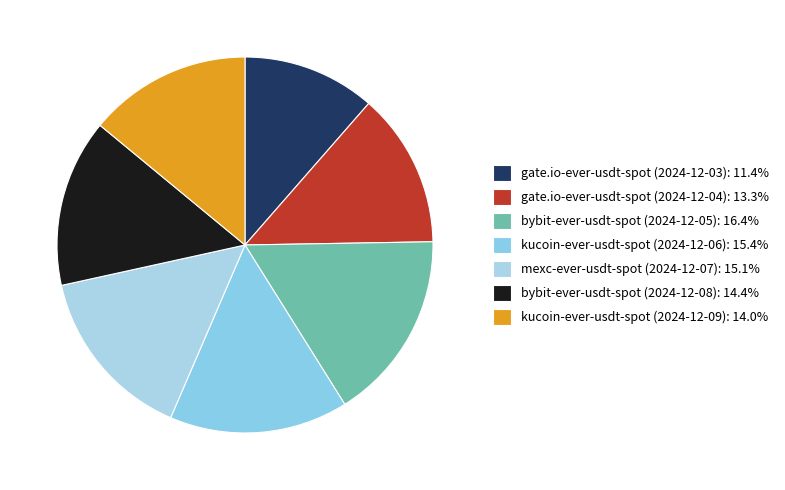

To the nearest percent, what portion does bybit-ever-usdt-spot (2024-12-05) represent?

16%